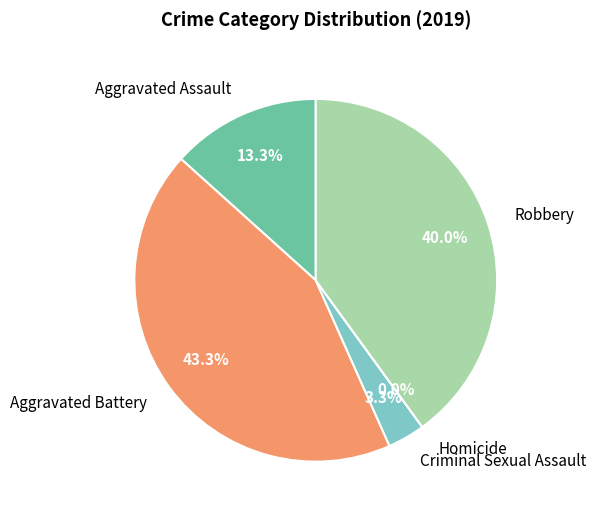

What is the smallest slice in the pie chart?

Homicide